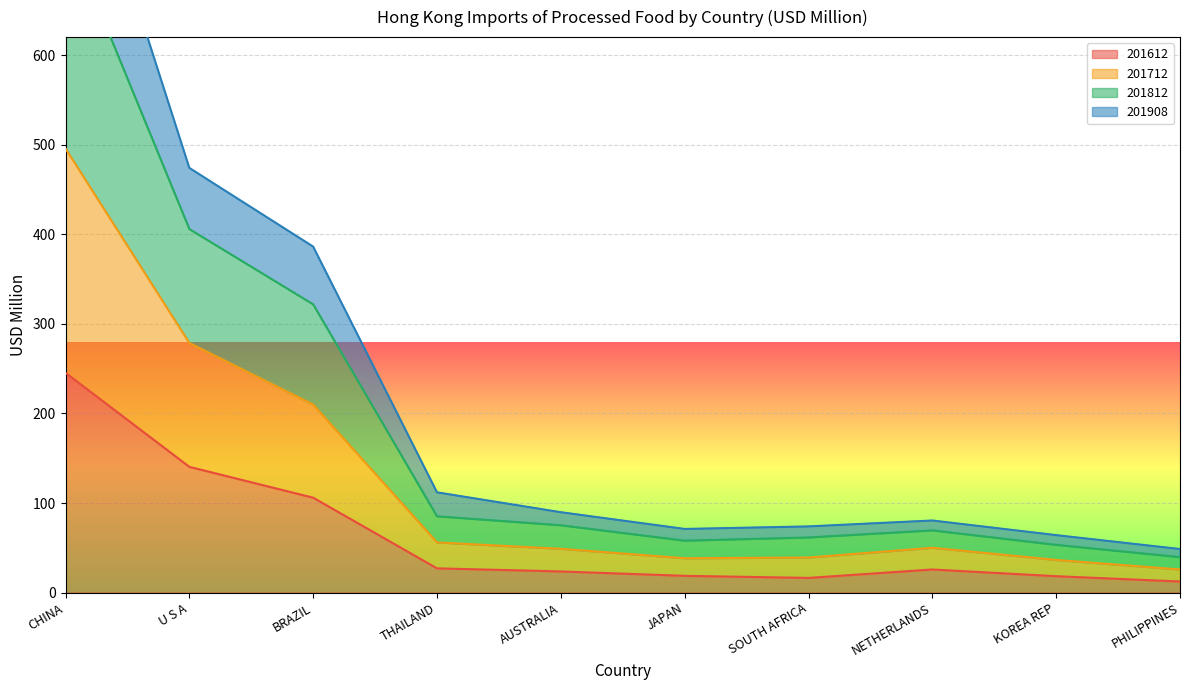

What is the total value across all series at BRAZIL?

1023.8